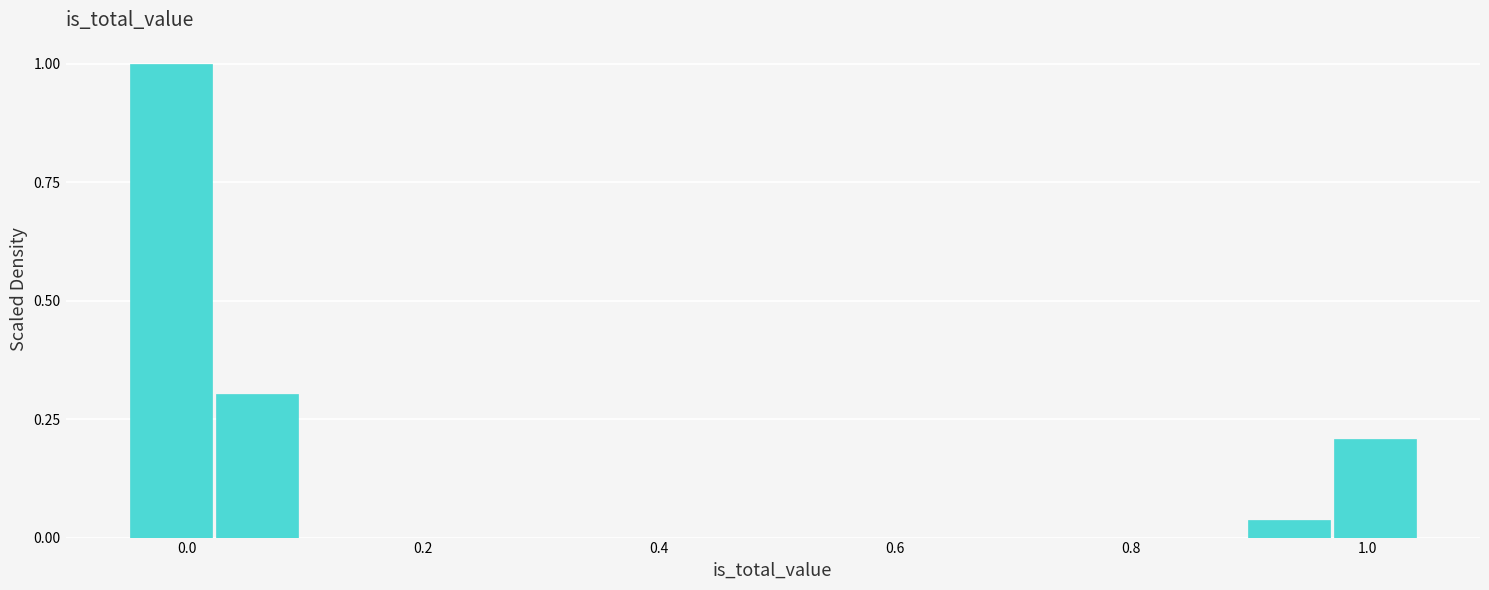

Around what value on the x-axis is the tallest bar? Give the approximate position of its centre, as read against the axis.

-0.02